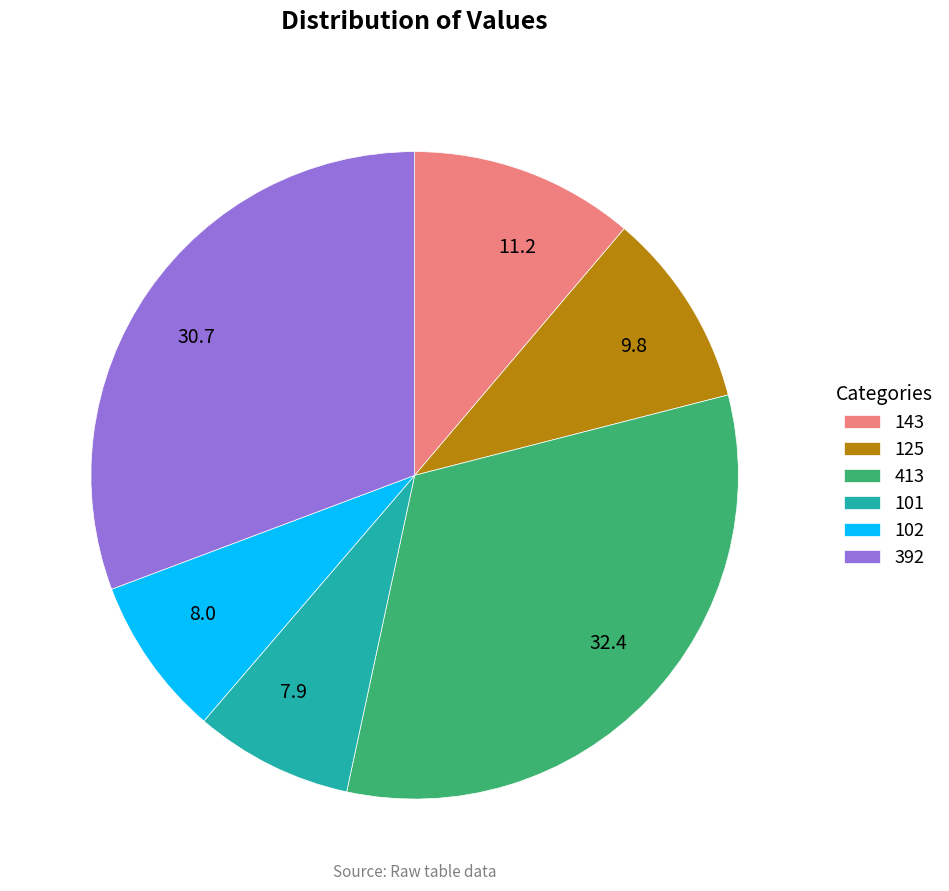

Is the sum of 102 and 392 greater than half?

No